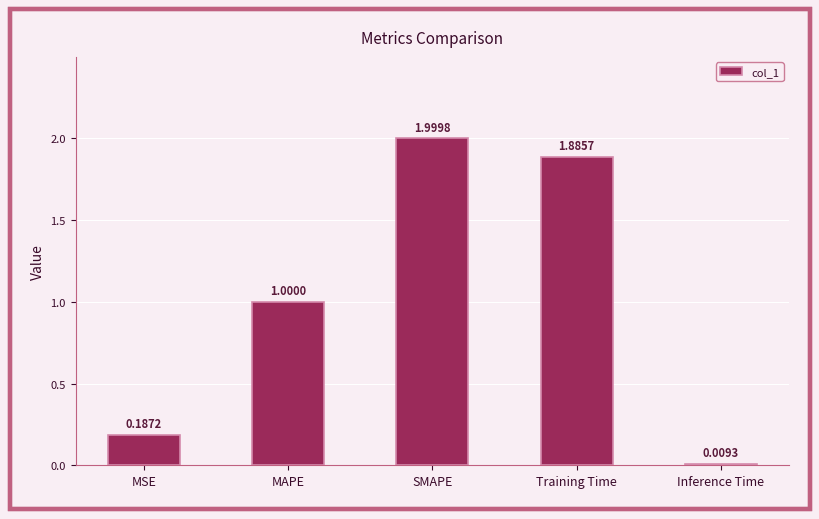

What is the sum of the values at SMAPE and Training Time?

3.9